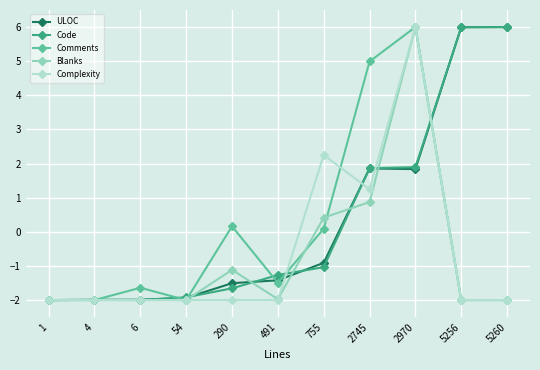

Between 54 and 5260, which series saw the biggest shift?

ULOC